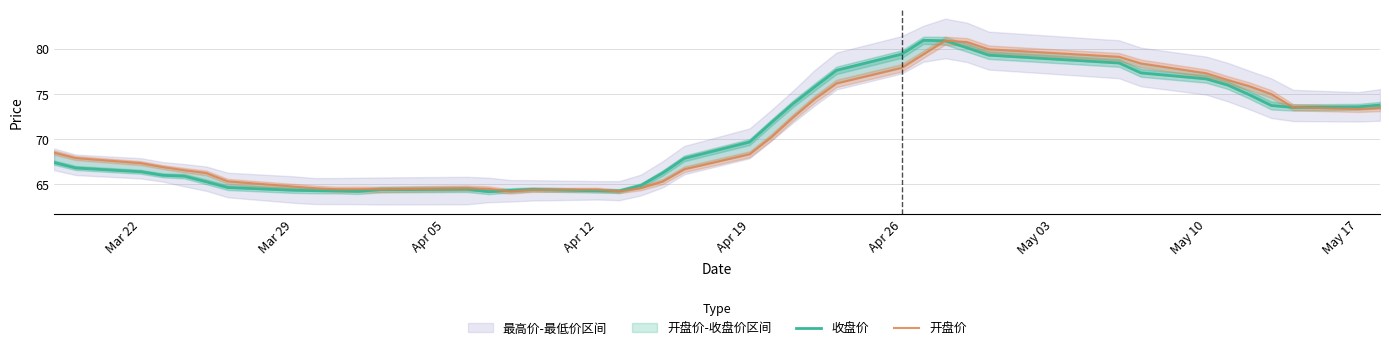

Does the chart have visible grid lines?

Yes